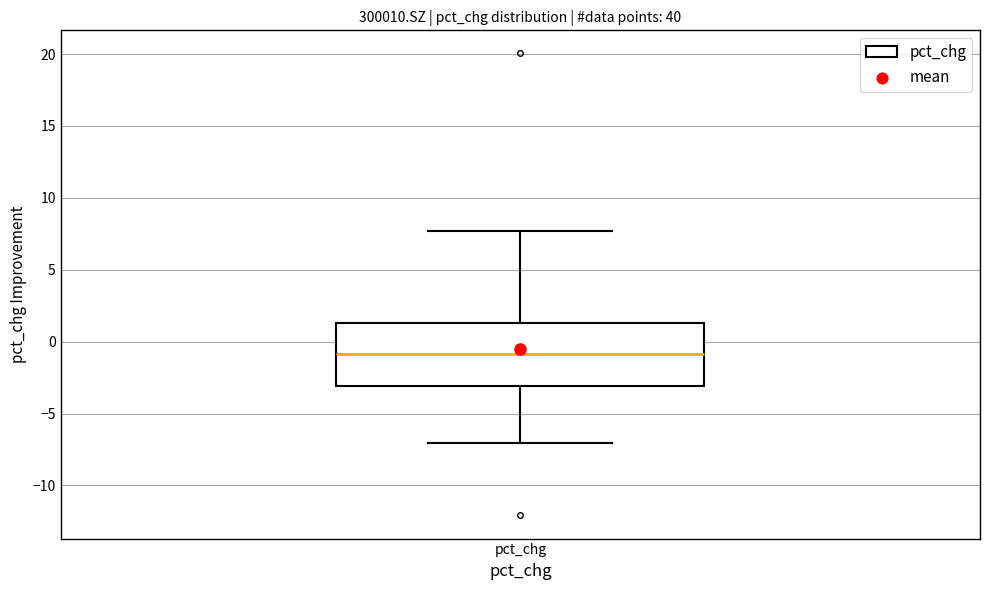

Where is the upper edge of the box for pct_chg on the y-axis? The values are not printed on the chart, so give them approximately, as read against the axis.

1.5